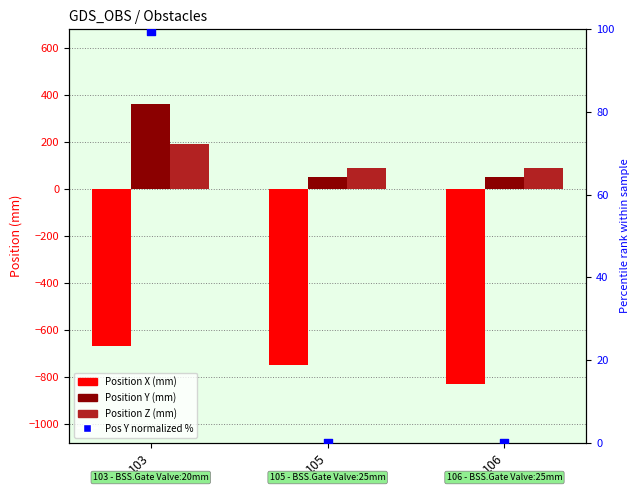

Which series reaches the maximum Y coordinate?

Position Y (mm)